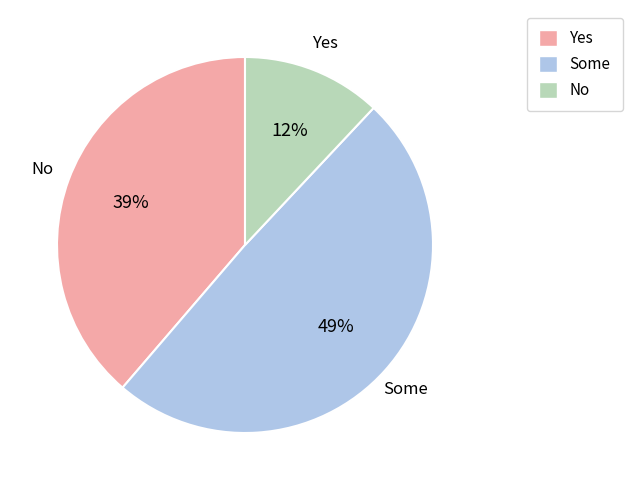

How many segments does this pie chart have?

3